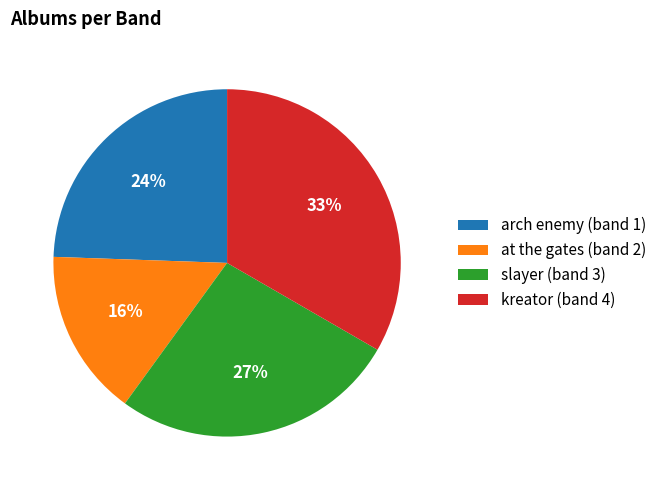

Does slayer (band 3) represent more than half of the total?

No